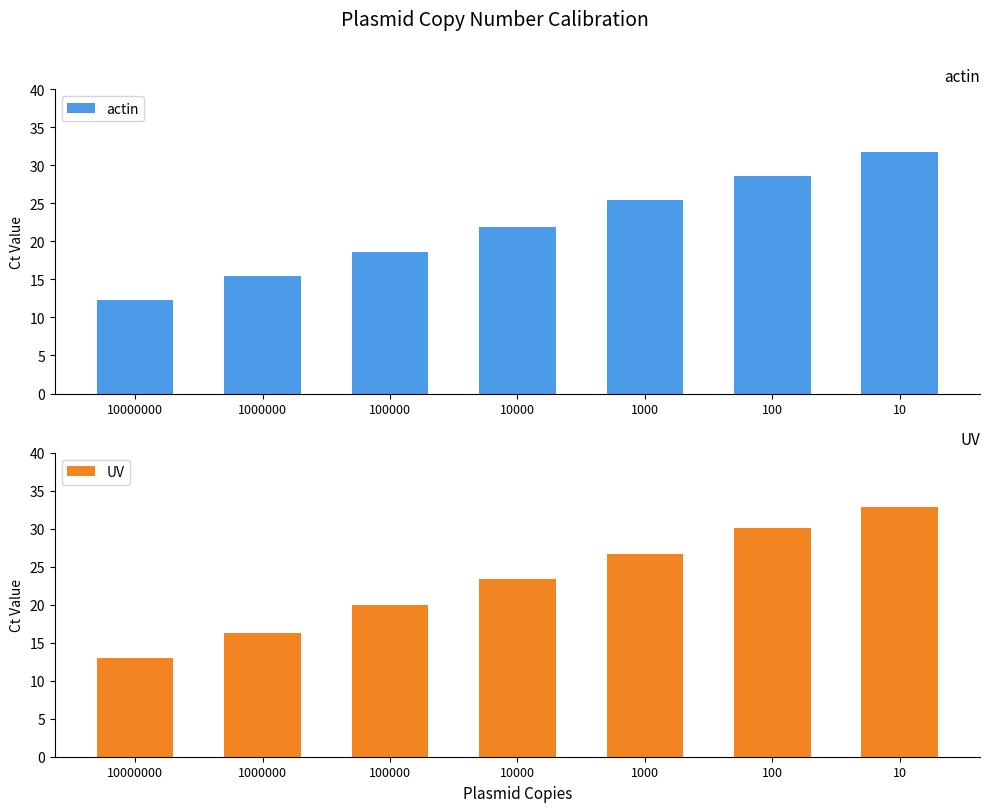

What is the spread (max minus min) of values at 100000?

1.4